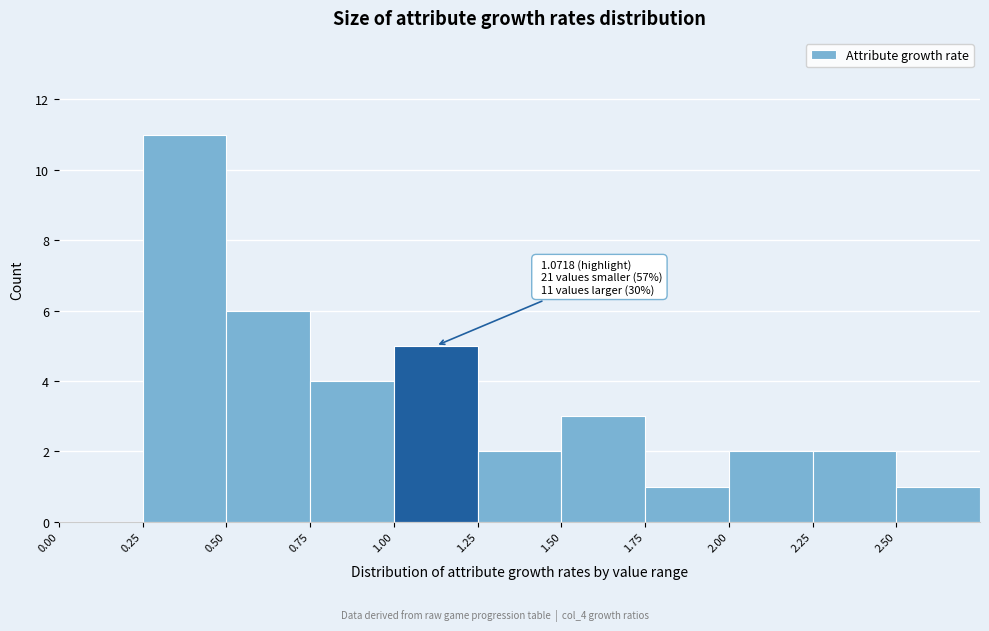

Which range on the x-axis has the tallest bar?

0.25 to 0.50